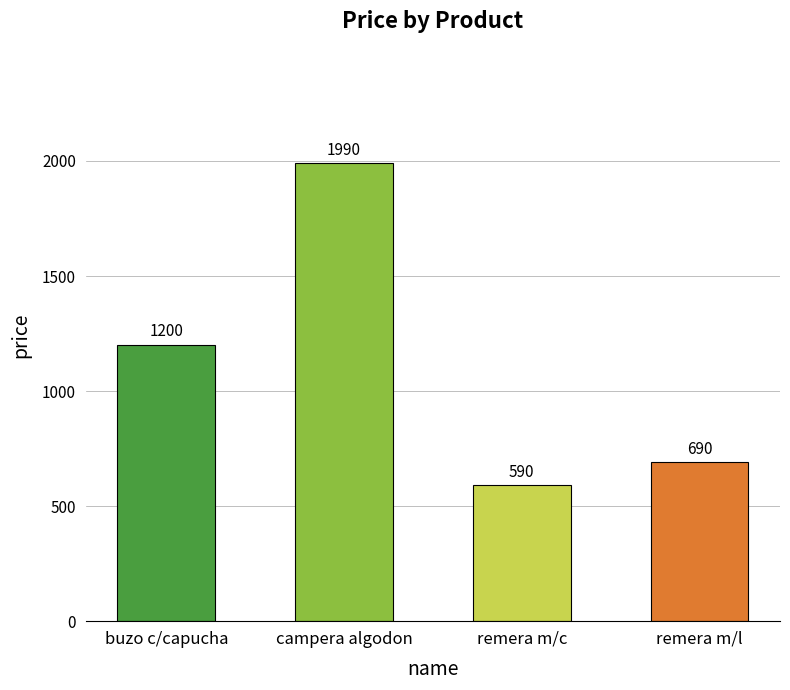

Which has a higher value, buzo c/capucha or campera algodon?

campera algodon